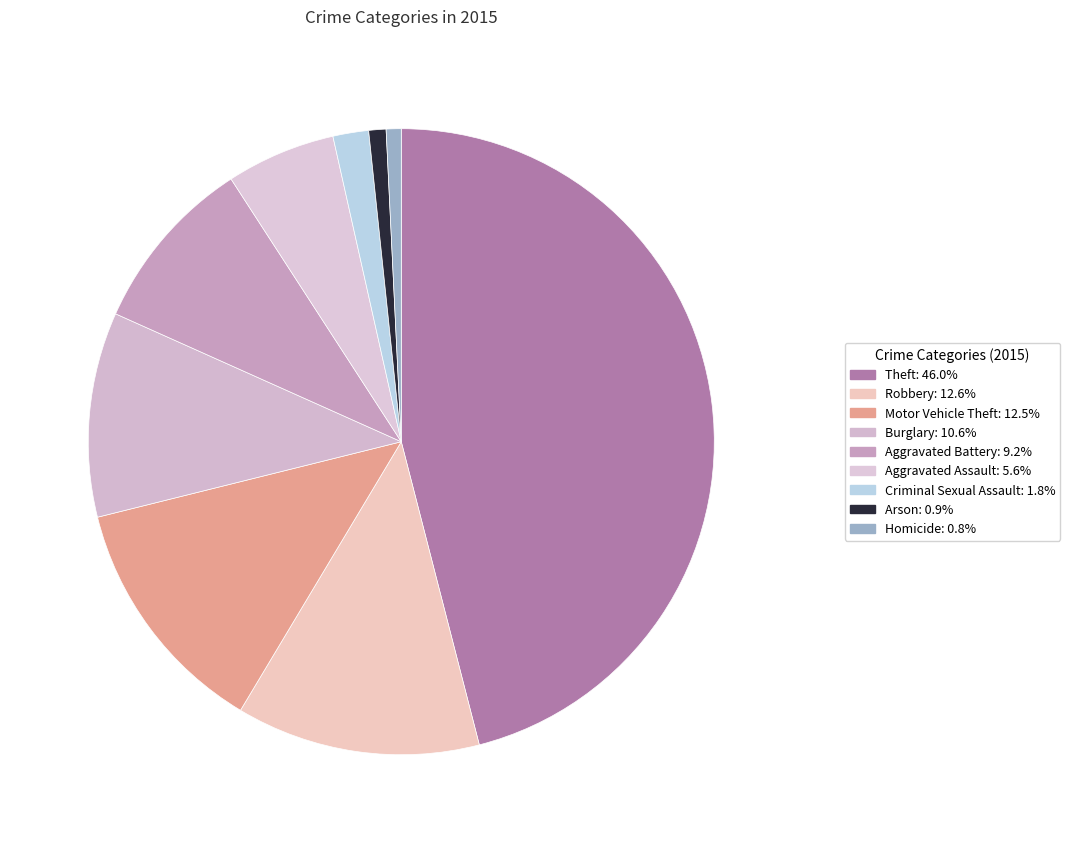

Rank the categories by value from lowest to highest.

Homicide, Arson, Criminal Sexual Assault, Aggravated Assault, Aggravated Battery, Burglary, Motor Vehicle Theft, Robbery, Theft